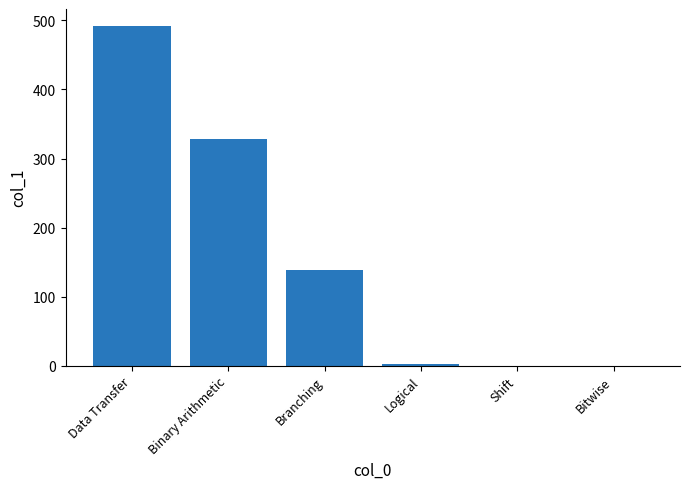

What is the change in value from Data Transfer to Binary Arithmetic?

-164